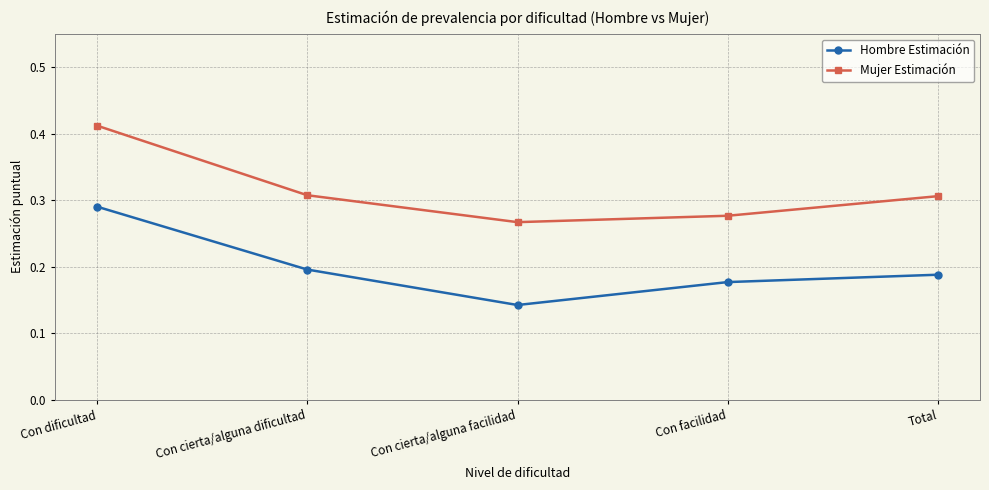

What position from the right is Con dificultad?

5